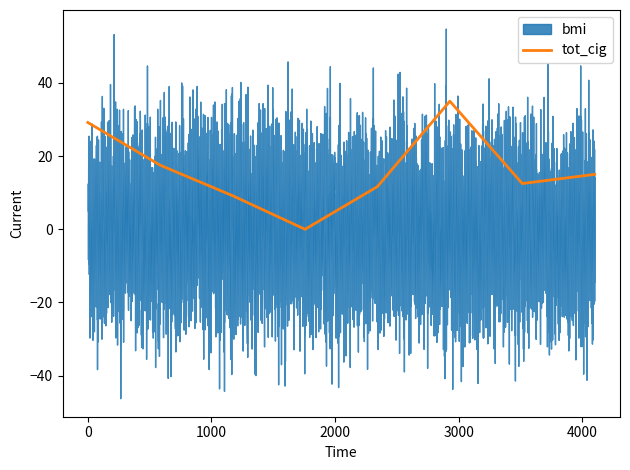

How many points are lower than both their immediate neighbors (excluding endpoints)?

2